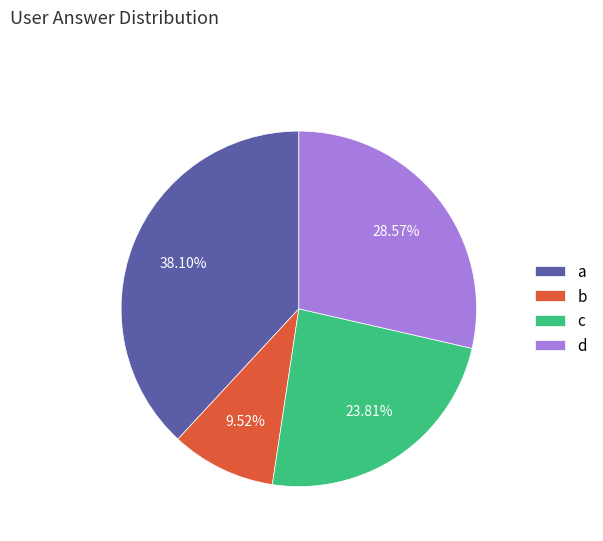

To the nearest percent, what is the difference between the d and b slice percentages?

19%